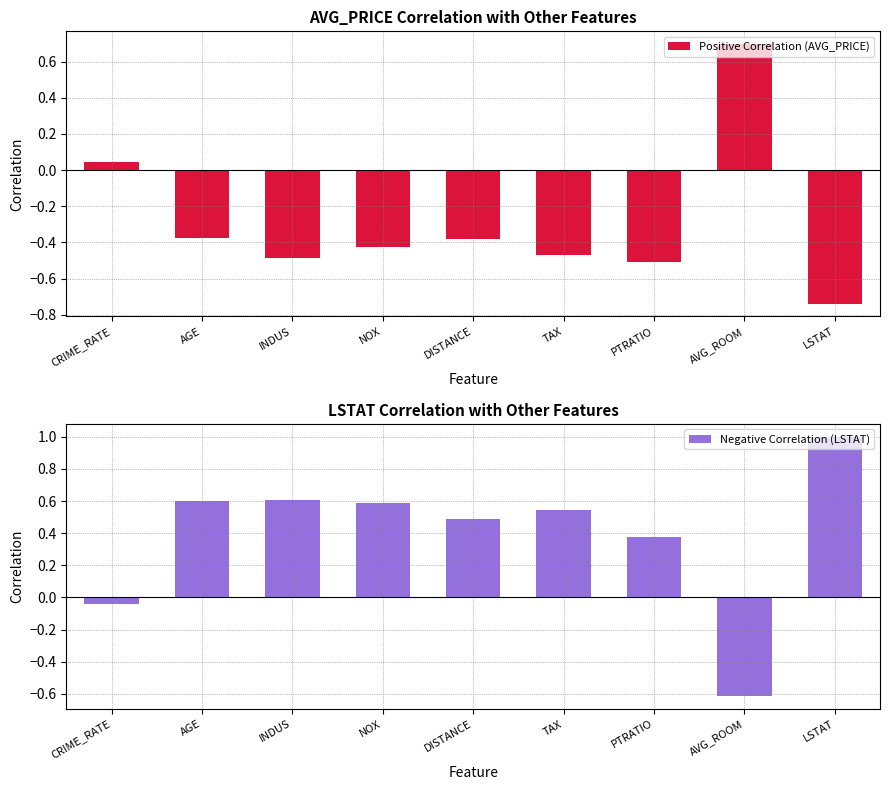

Is it true that Positive Correlation (AVG_PRICE) equals -0.5 at PTRATIO?

True